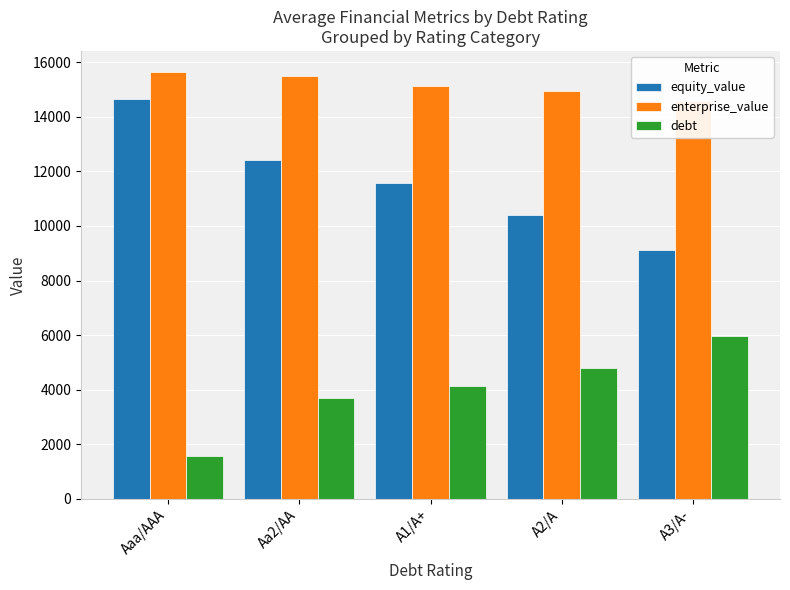

Is the value of enterprise_value at Aaa/AAA greater than the value of debt at A2/A?

Yes